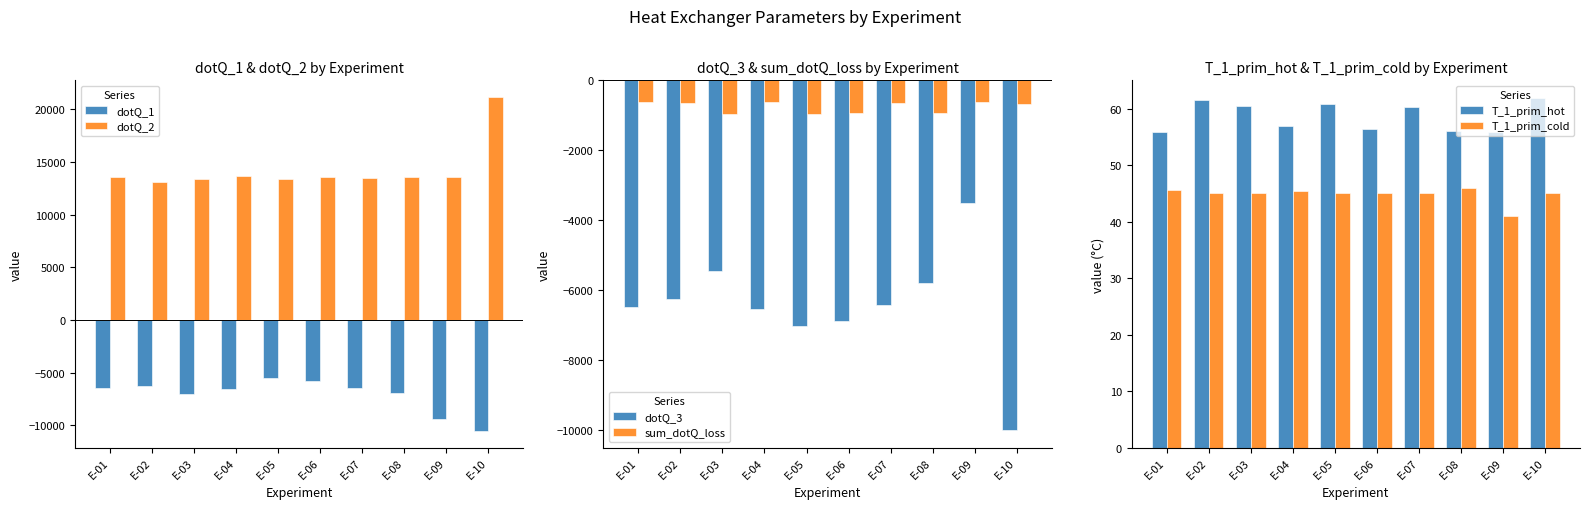

How many data points in T_1_prim_cold are less than 45?

1